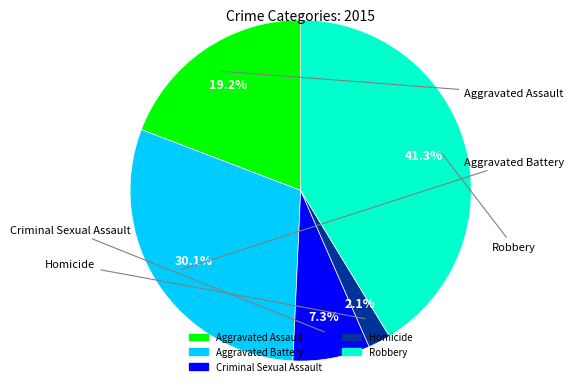

Does any single category account for the majority?

No